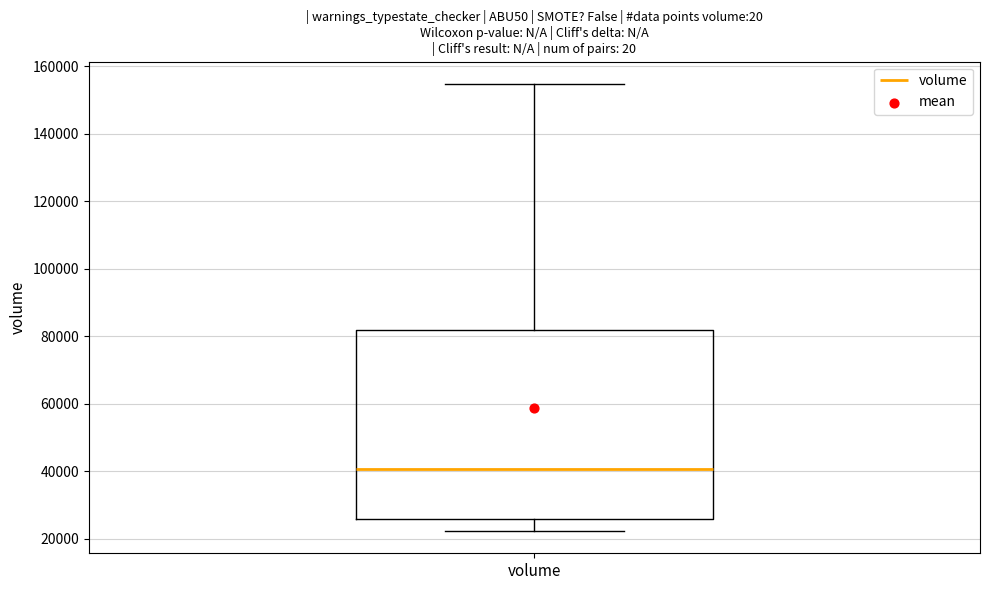

Read this box plot against the y-axis: the position of the median line, the range covered by the box, and the ends of both whiskers. The values are not printed on the chart, so give them approximately, as read against the axis.

median 40000, box 26000 to 82000, whiskers 22000 to 154000